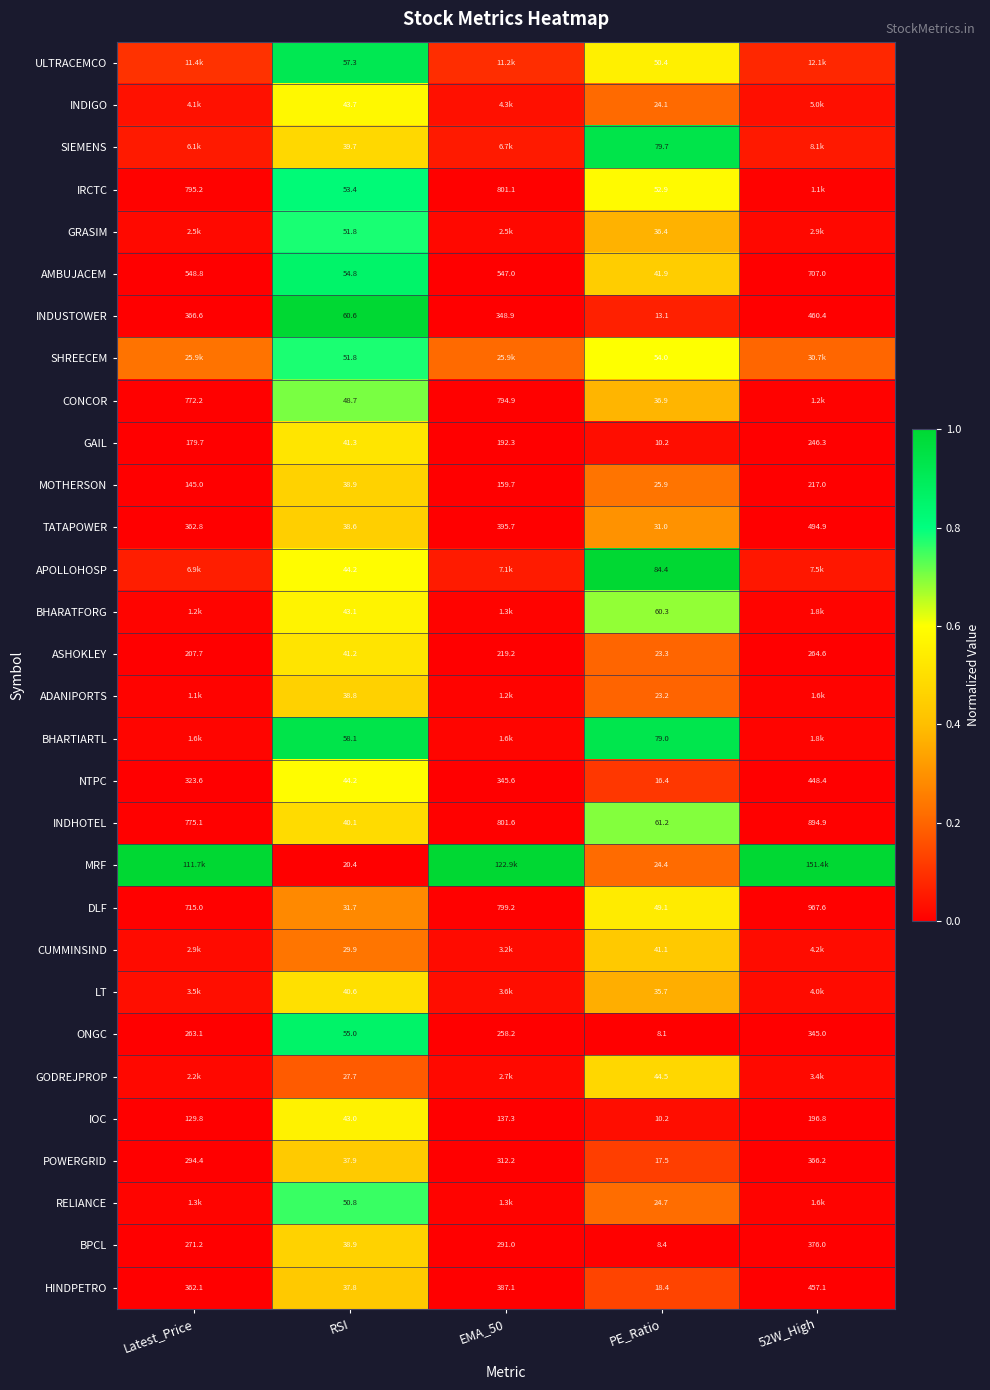

At which label does AMBUJACEM reach its minimum?

PE_Ratio